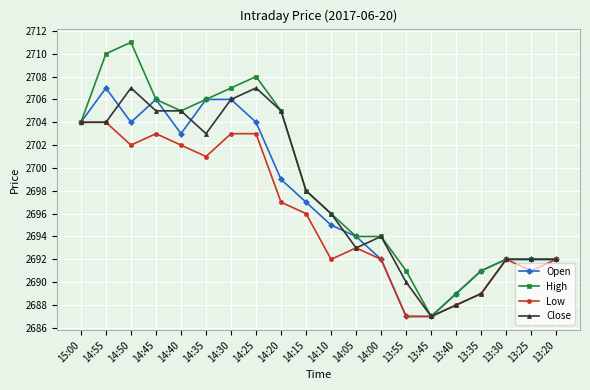

At which category does Open reach its first local peak?

14:55